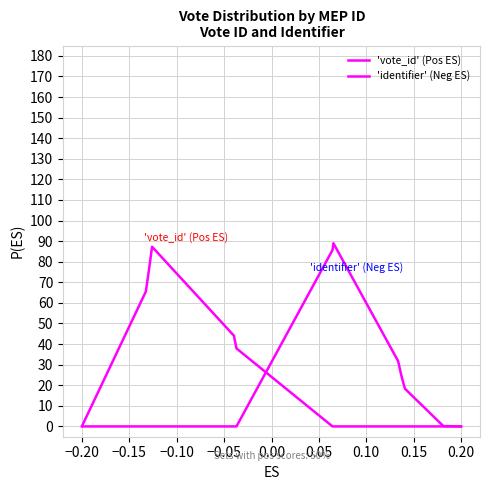

How many distinct data groups are displayed?

2